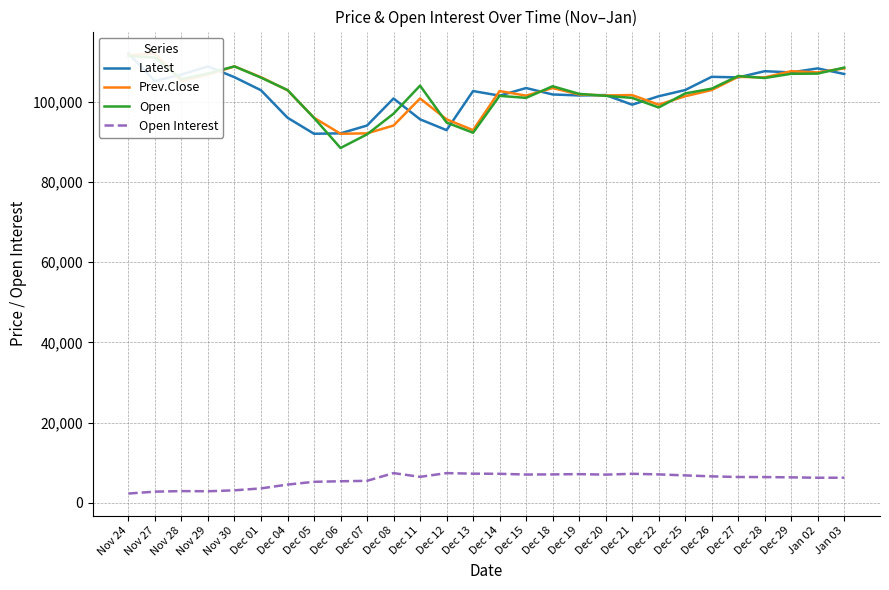

At how many categories does at least one series exceed 59146?

28